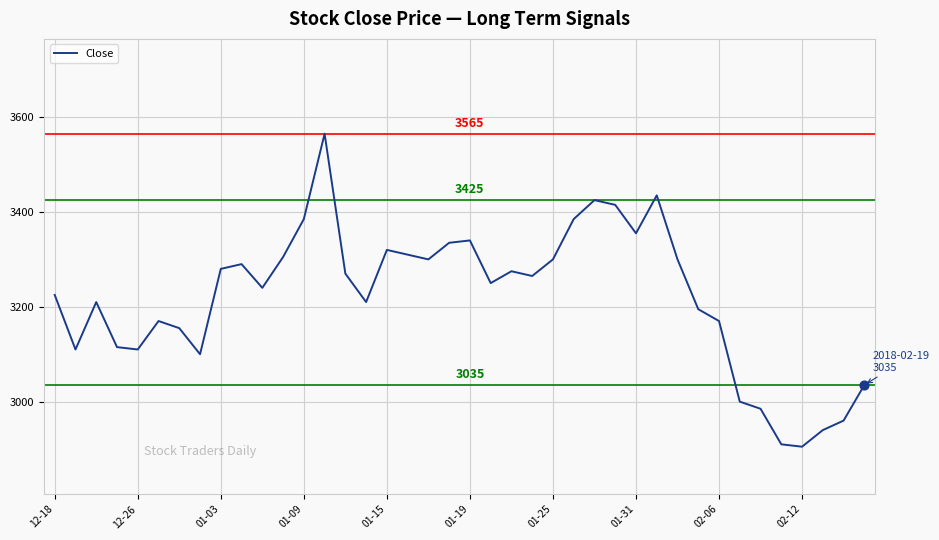

What is the maximum value shown in the chart?

3565